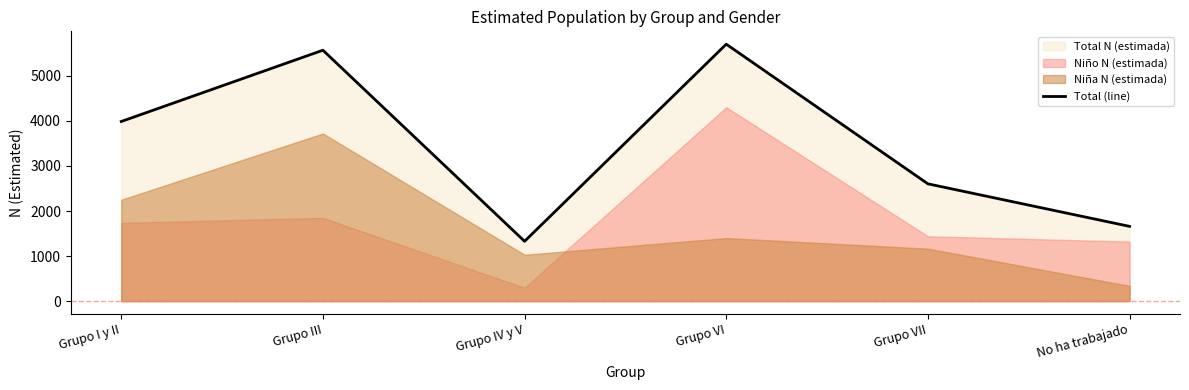

What is the smallest value displayed?

1328